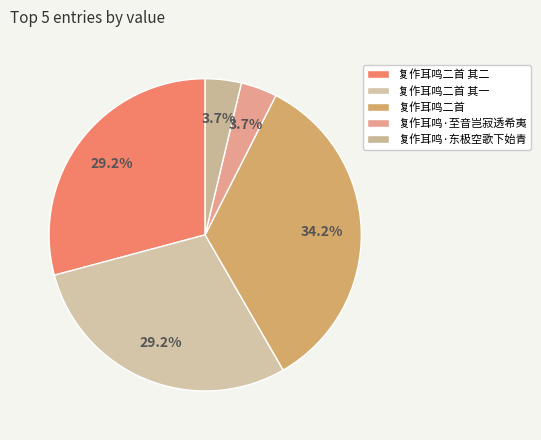

What is the change in value from 复作耳鸣二首 to 复作耳鸣·东极空歌下始青?

-999386